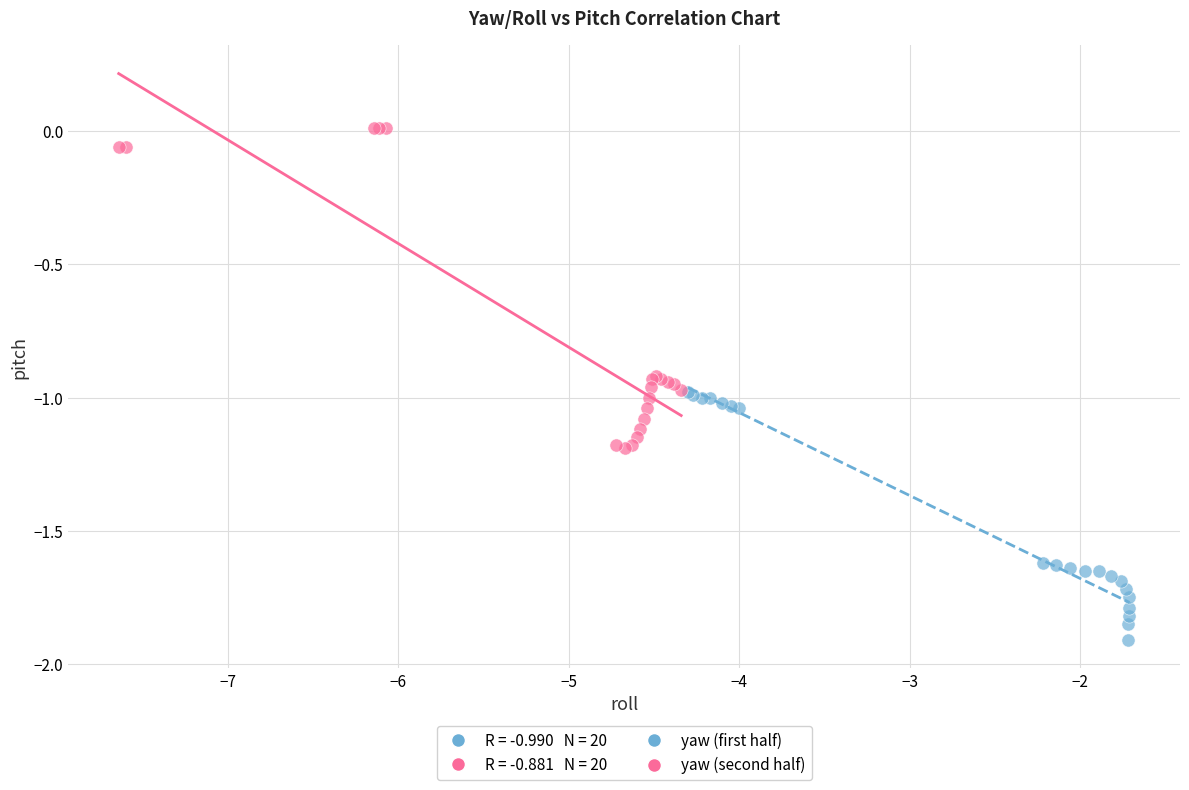

Which series contains the lowest Y value?

yaw (first half)